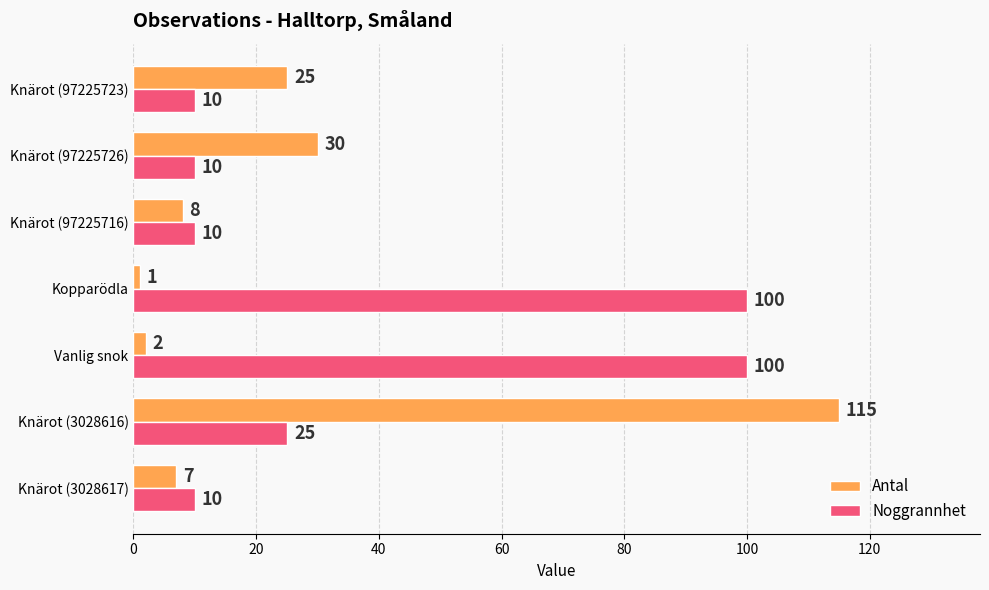

The value of Noggrannhet at Vanlig snok is 100. True or false?

True